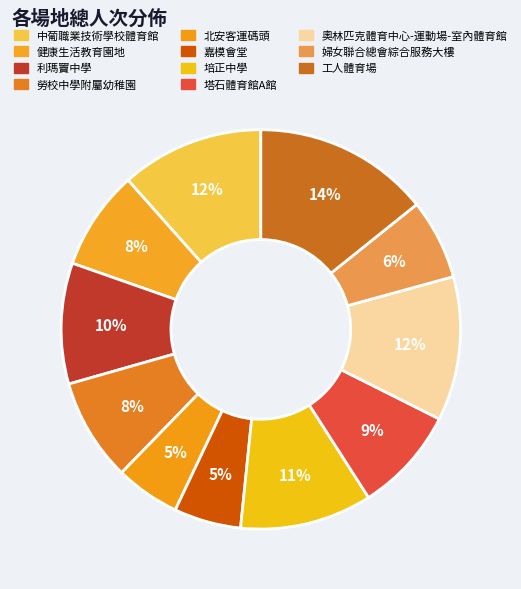

How many slices are in this pie chart?

11